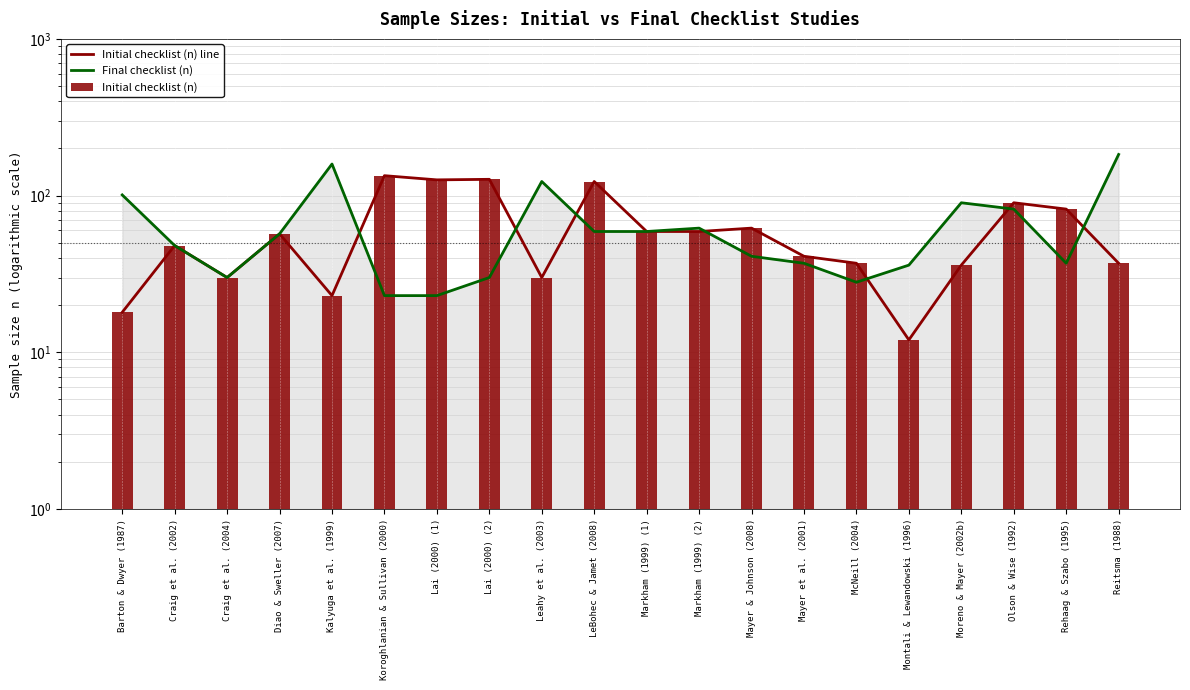

At which category is the sum across all series the highest?

LeBohec & Jamet (2008)